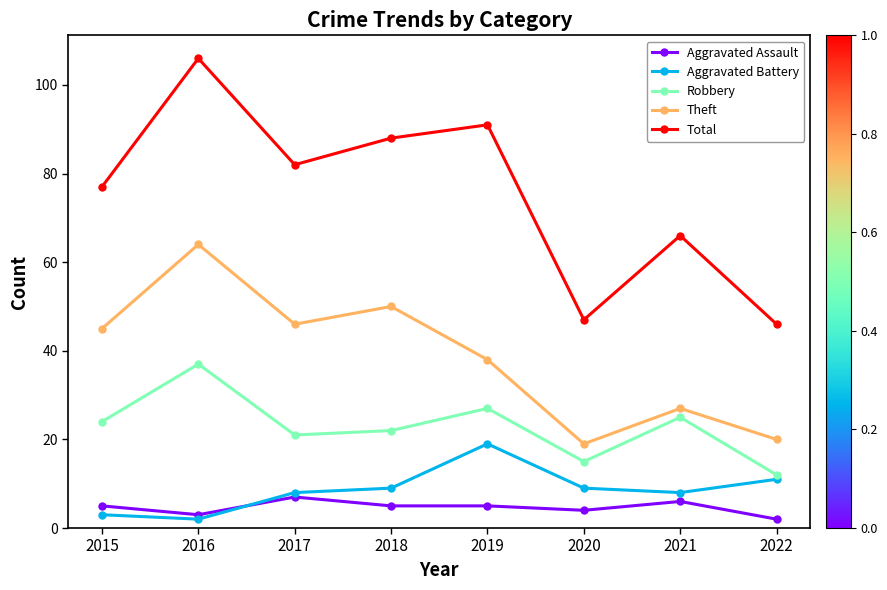

Which category has the highest value across all series?

2016